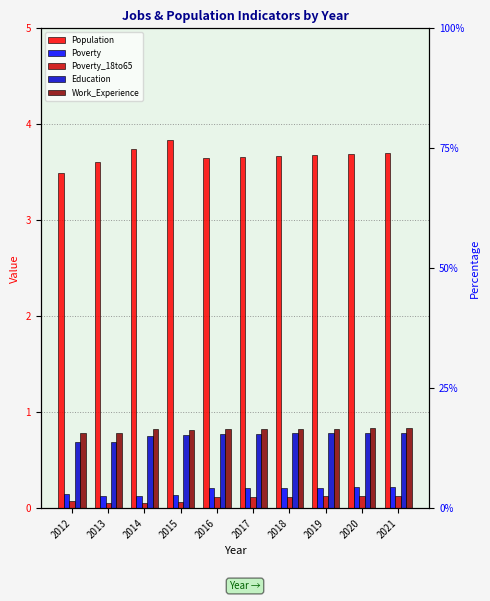

True or false: Education has a value of 1.0 at 2020.

False